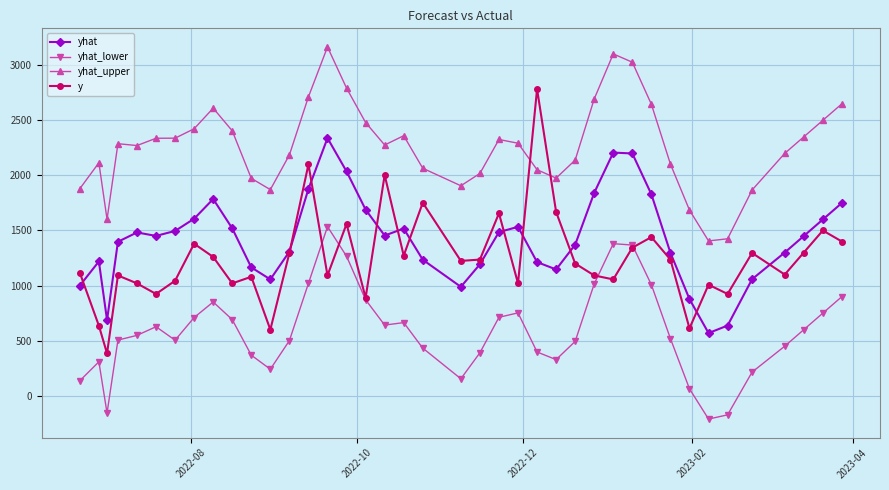

What is the maximum value shown in the chart?

3166.0